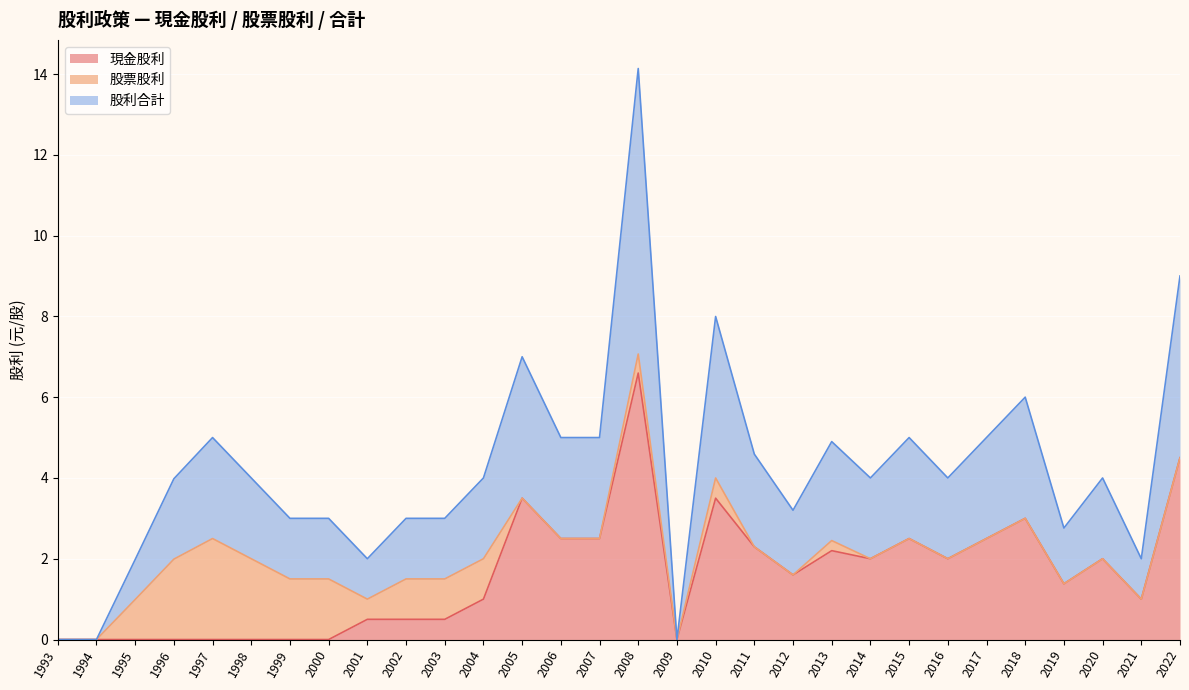

What is the total value across all series at 1998?

4.0